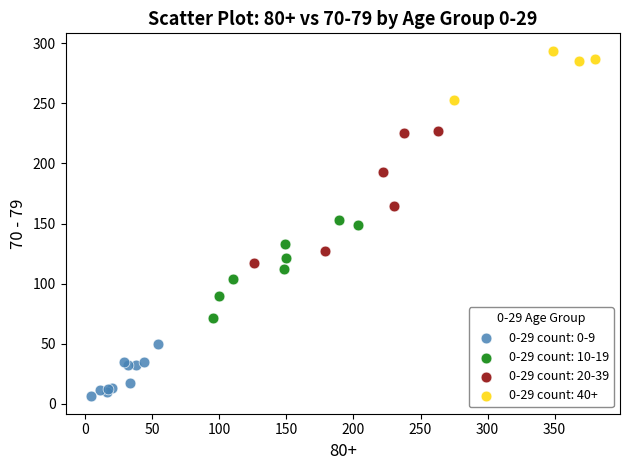

Which series contains the highest Y value?

0-29 count: 40+